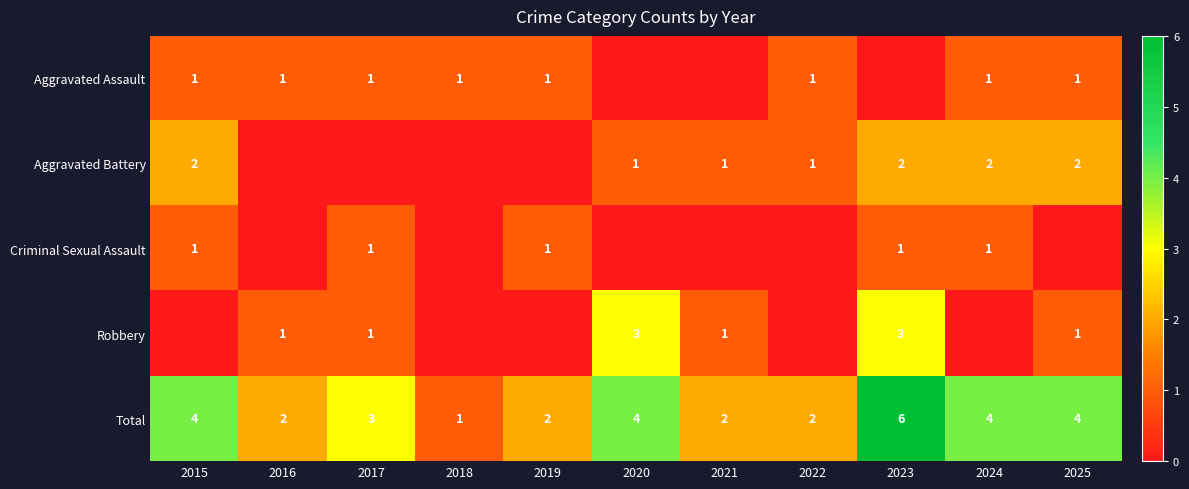

Is the value of Aggravated Assault at 2024 greater than the value of Robbery at 2023?

No